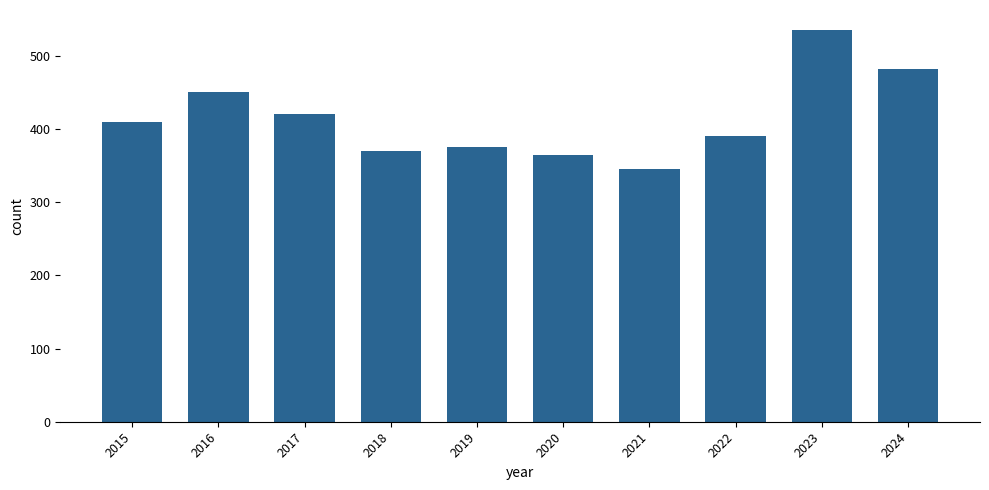

What is the value of the 7th bar from the left?

346